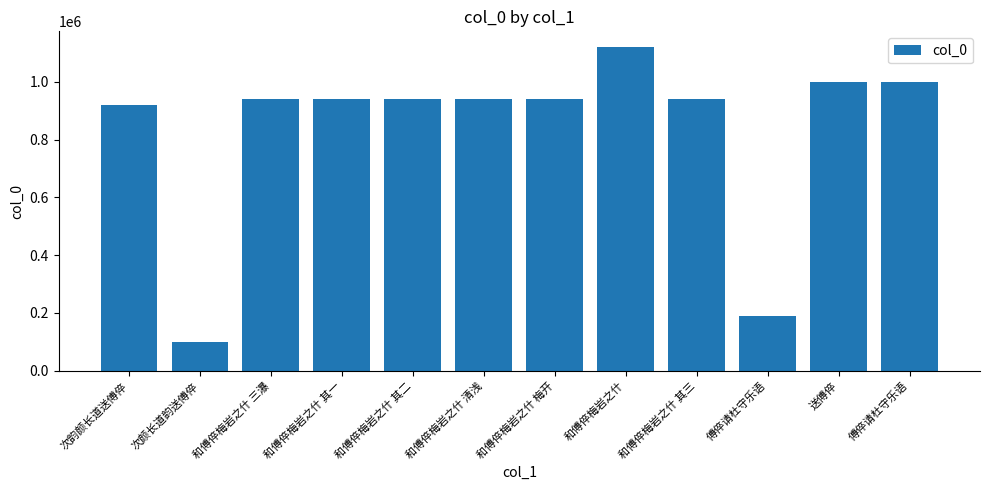

Which category has the highest value across all series?

和傅倅梅岩之什